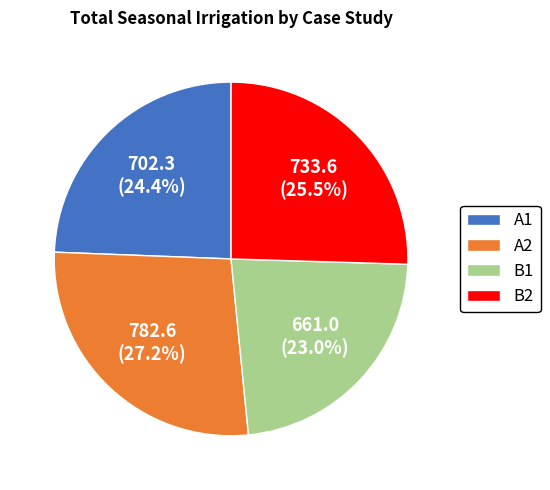

Does any single category account for the majority?

No